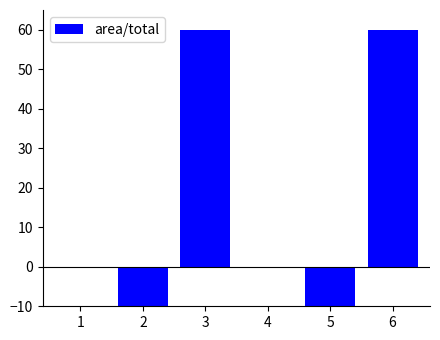

True or false: the data shows -0.1 at 4.

True